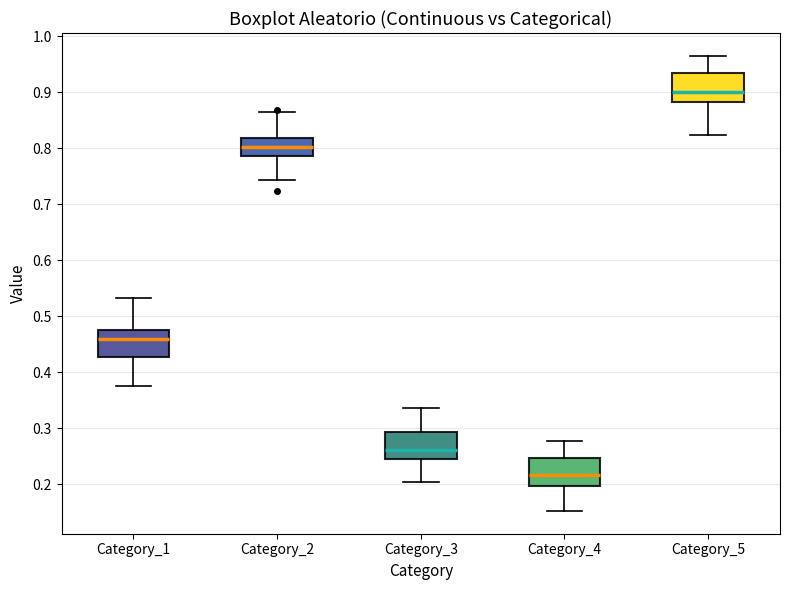

Where is the lower edge of the box for Category_4 on the y-axis? The values are not printed on the chart, so give them approximately, as read against the axis.

0.20